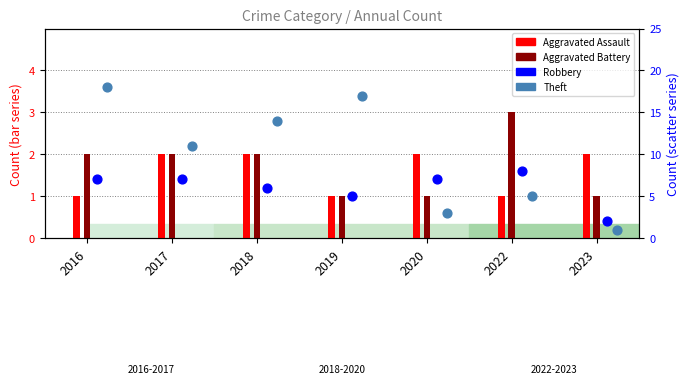

Is the value of Theft at 2017 greater than the value of Aggravated Battery at 2022?

Yes